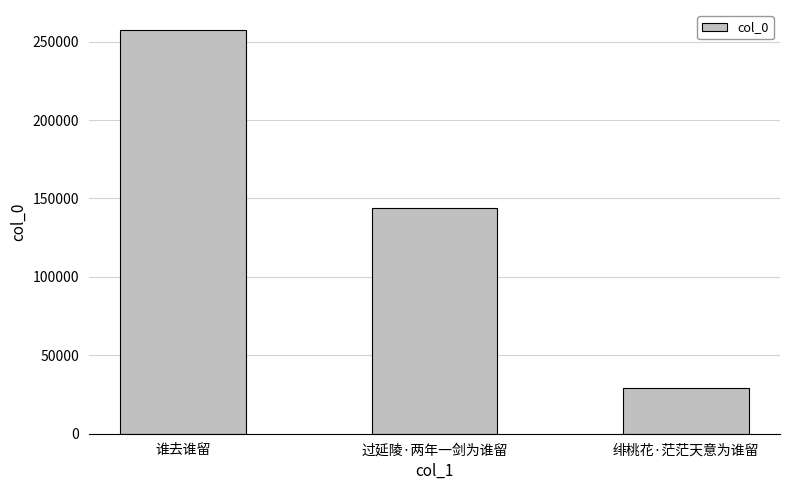

The chart shows a value of 143819 at 过延陵·两年一剑为谁留. True or false?

True